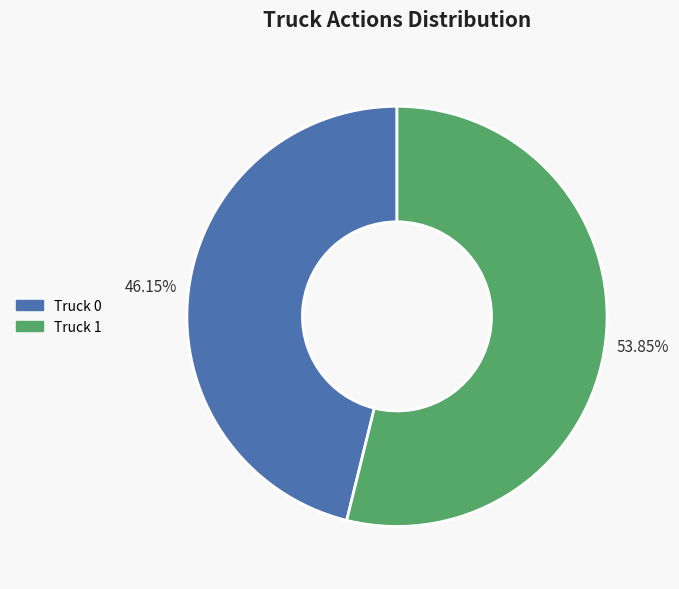

Which category has the smallest portion of the pie?

Truck 0